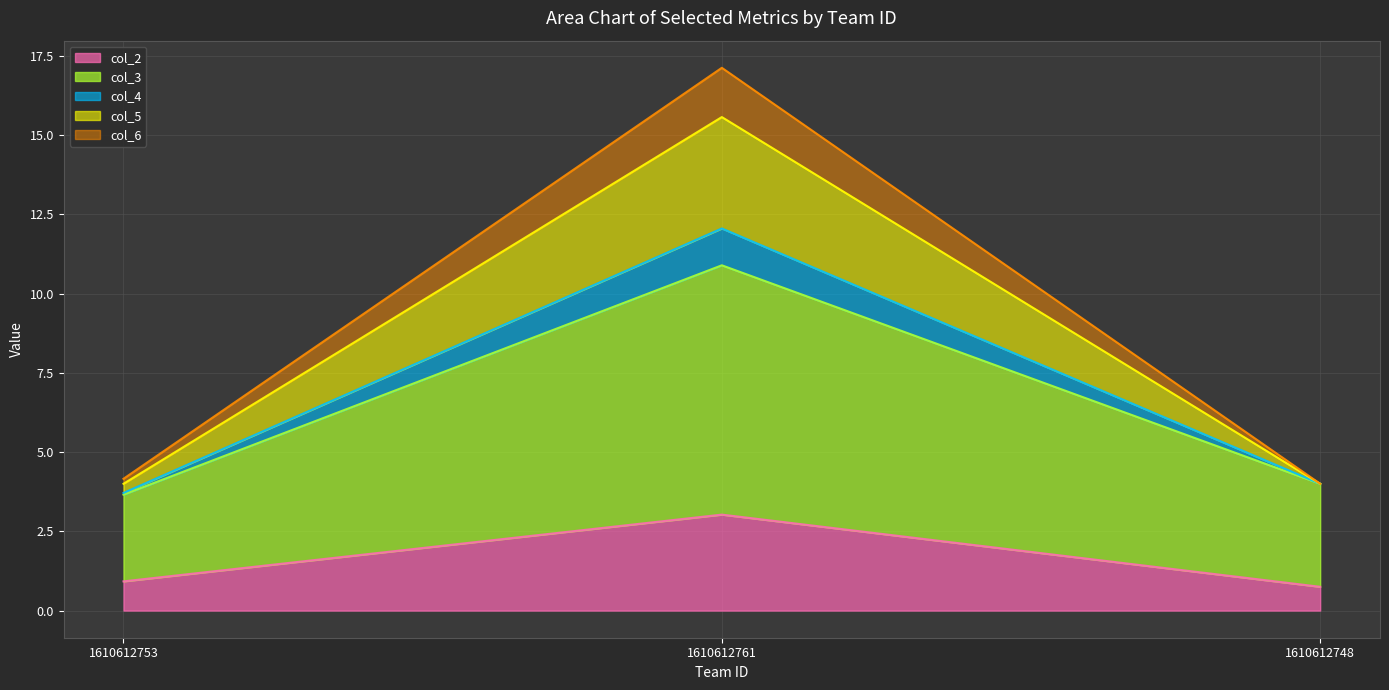

Does the chart have visible grid lines?

Yes